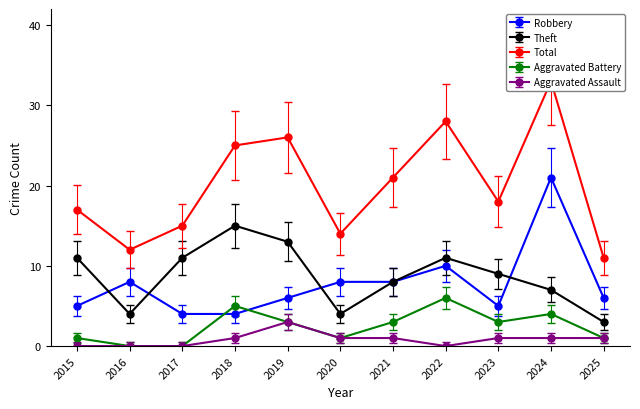

What is the difference between the highest and lowest values at 2023?

17